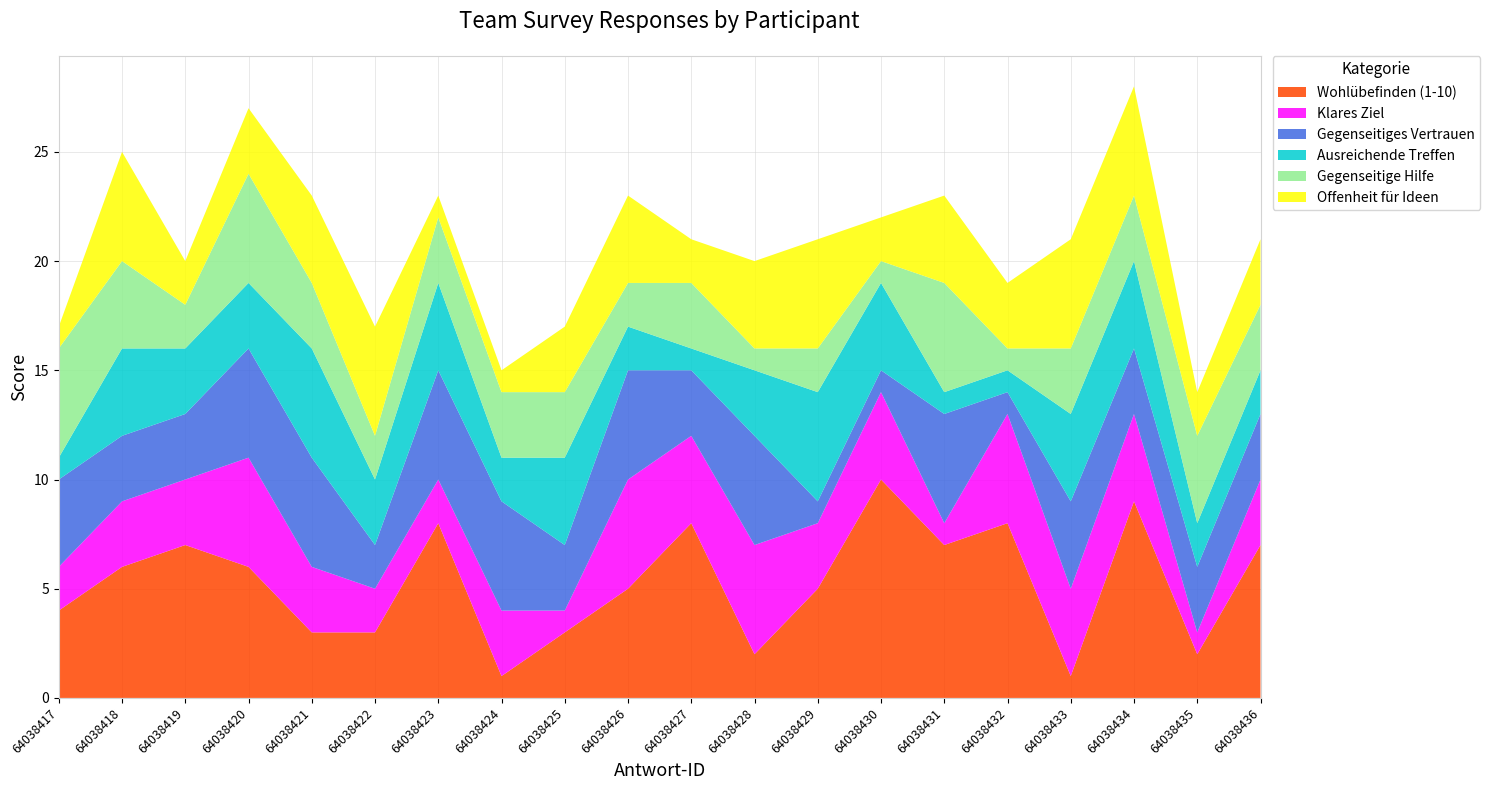

Reading right to left, what are all the values shown in this chart?

Wohlübefinden (1-10): 64038436=7	64038435=2	64038434=9	64038433=1	64038432=8	64038431=7	64038430=10	64038429=5	64038428=2	64038427=8	64038426=5	64038425=3	64038424=1	64038423=8	64038422=3	64038421=3	64038420=6	64038419=7	64038418=6	64038417=4
Klares Ziel: 64038436=3	64038435=1	64038434=4	64038433=4	64038432=5	64038431=1	64038430=4	64038429=3	64038428=5	64038427=4	64038426=5	64038425=1	64038424=3	64038423=2	64038422=2	64038421=3	64038420=5	64038419=3	64038418=3	64038417=2
Gegenseitiges Vertrauen: 64038436=3	64038435=3	64038434=3	64038433=4	64038432=1	64038431=5	64038430=1	64038429=1	64038428=5	64038427=3	64038426=5	64038425=3	64038424=5	64038423=5	64038422=2	64038421=5	64038420=5	64038419=3	64038418=3	64038417=4
Ausreichende Treffen: 64038436=2	64038435=2	64038434=4	64038433=4	64038432=1	64038431=1	64038430=4	64038429=5	64038428=3	64038427=1	64038426=2	64038425=4	64038424=2	64038423=4	64038422=3	64038421=5	64038420=3	64038419=3	64038418=4	64038417=1
Gegenseitige Hilfe: 64038436=3	64038435=4	64038434=3	64038433=3	64038432=1	64038431=5	64038430=1	64038429=2	64038428=1	64038427=3	64038426=2	64038425=3	64038424=3	64038423=3	64038422=2	64038421=3	64038420=5	64038419=2	64038418=4	64038417=5
Offenheit für Ideen: 64038436=3	64038435=2	64038434=5	64038433=5	64038432=3	64038431=4	64038430=2	64038429=5	64038428=4	64038427=2	64038426=4	64038425=3	64038424=1	64038423=1	64038422=5	64038421=4	64038420=3	64038419=2	64038418=5	64038417=1